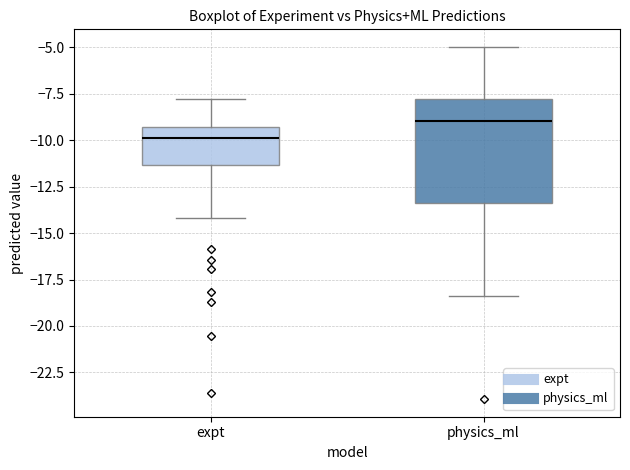

Reading left to right, read every box against the y-axis: the position of its median line, the range the box covers, and the ends of its whiskers. The values are not printed on the chart, so give them approximately, as read against the axis.

expt: median -10.0, box -11.5 to -9.5, whiskers -14.0 to -8.0
physics_ml: median -9.0, box -13.5 to -8.0, whiskers -18.5 to -5.0